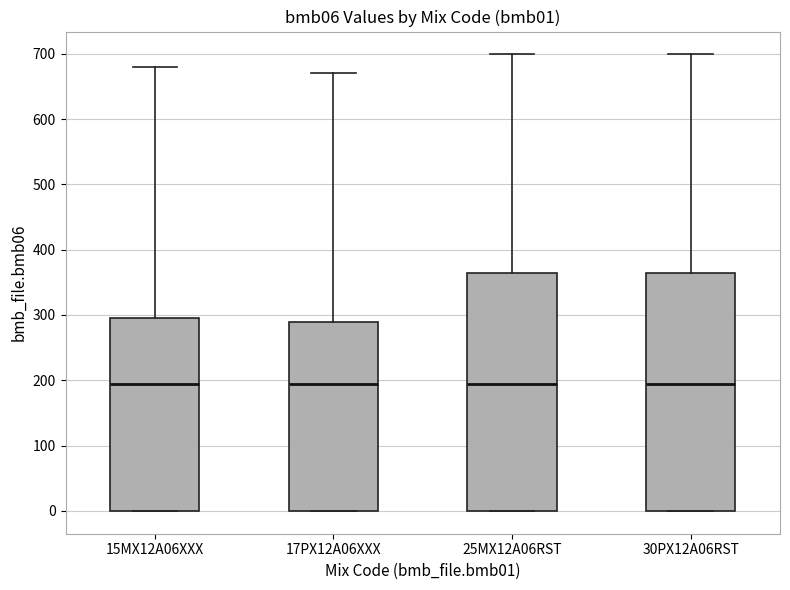

Reading left to right, transcribe this box plot: for each box, give where its median line is, the range the box spans, and where its two whiskers end, as read against the y-axis. The values are not printed on the chart, so give them approximately, as read against the axis.

15MX12A06XXX: median 200, box 0 to 300, whiskers 0 to 680
17PX12A06XXX: median 200, box 0 to 290, whiskers 0 to 670
25MX12A06RST: median 200, box 0 to 360, whiskers 0 to 700
30PX12A06RST: median 200, box 0 to 360, whiskers 0 to 700